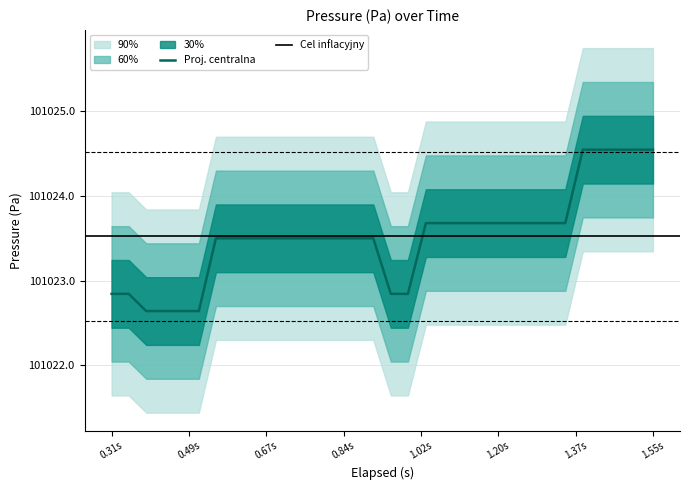

How many data points are above 101023?

24